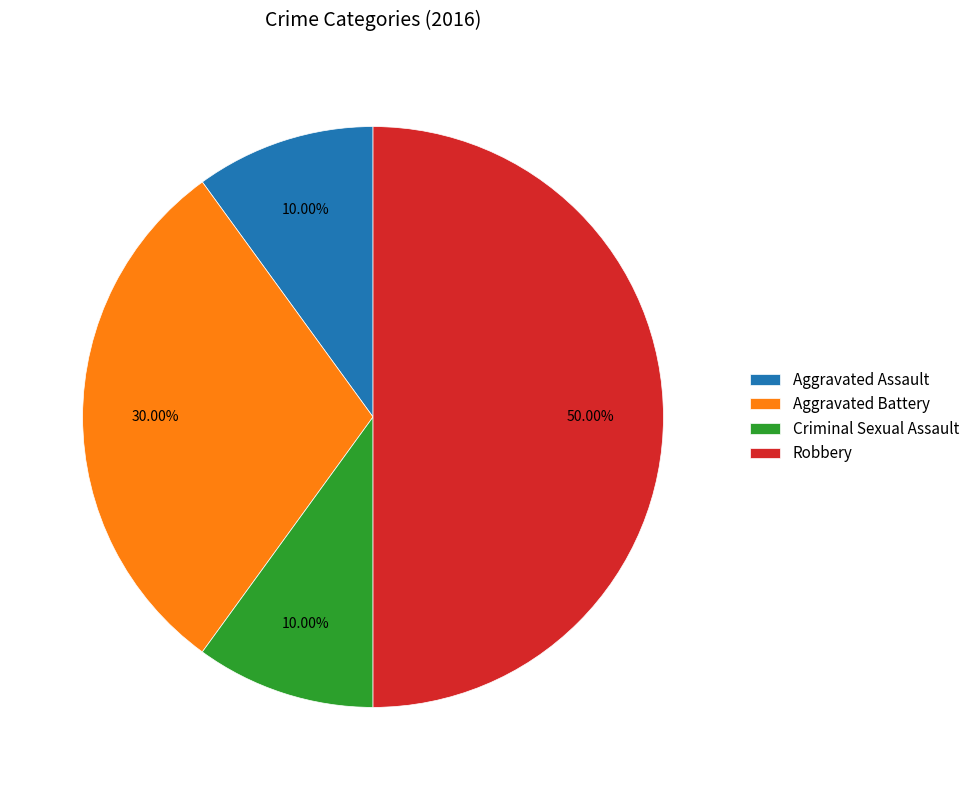

To the nearest percent, what is the average slice percentage?

25%